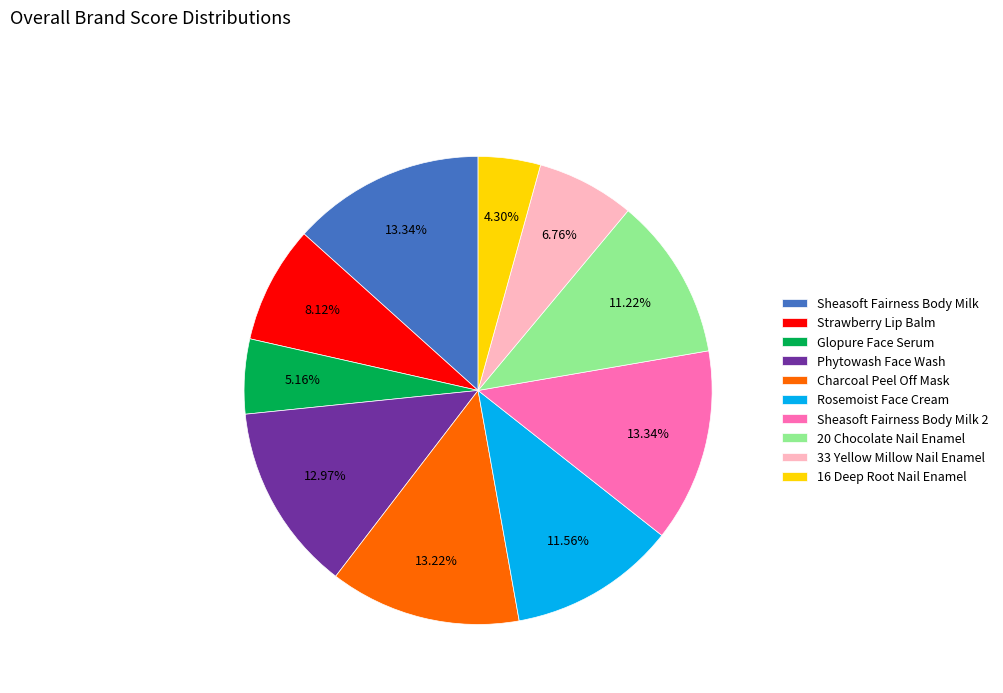

Between Phytowash Face Wash and 20 Chocolate Nail Enamel, which is larger?

Phytowash Face Wash